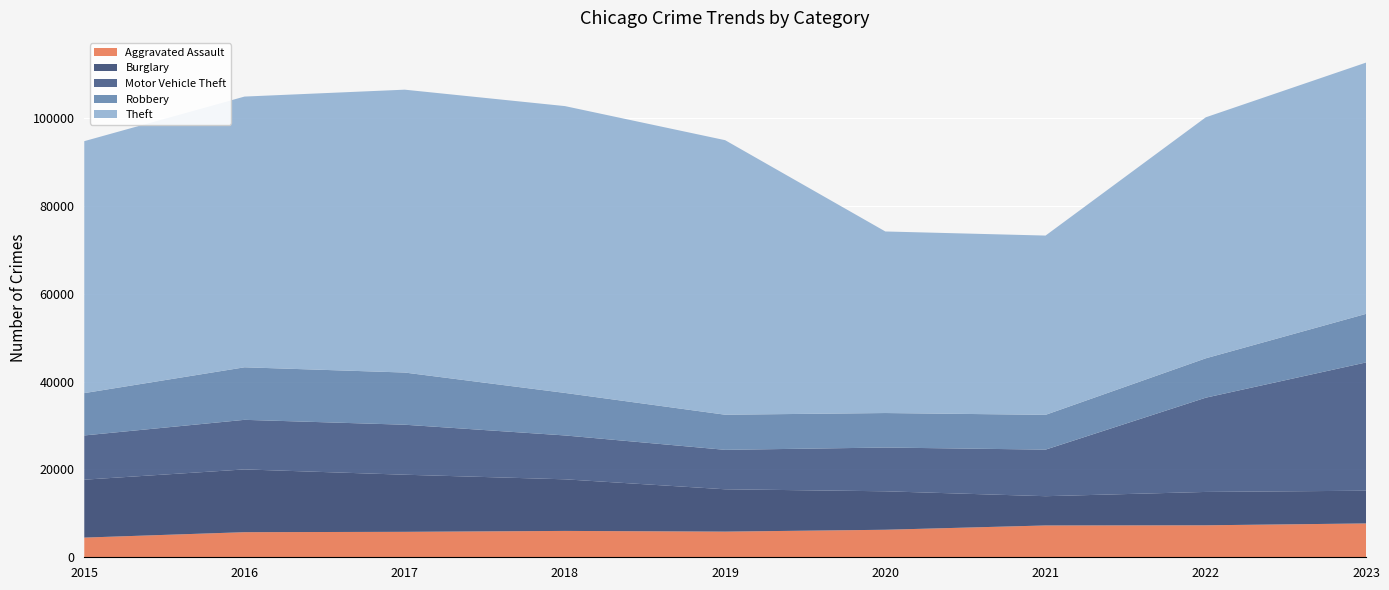

Reading left to right, what are all the values shown in this chart?

Aggravated Assault: 4480	5712	5793	6001	5841	6264	7242	7280	7703
Burglary: 13184	14289	13001	11747	9638	8758	6662	7594	7450
Motor Vehicle Theft: 10068	11286	11380	9985	8977	9959	10602	21456	29197
Robbery: 9638	11960	11880	9681	7995	7855	7918	8963	11056
Theft: 57350	61622	64386	65288	62493	41327	40806	54858	57192